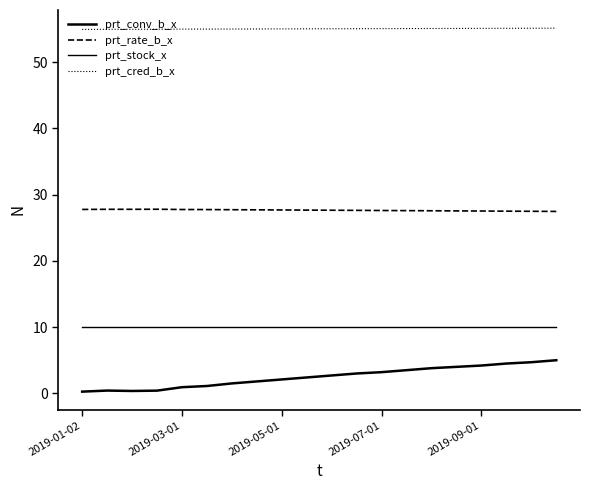

How many lines are shown in the chart?

4